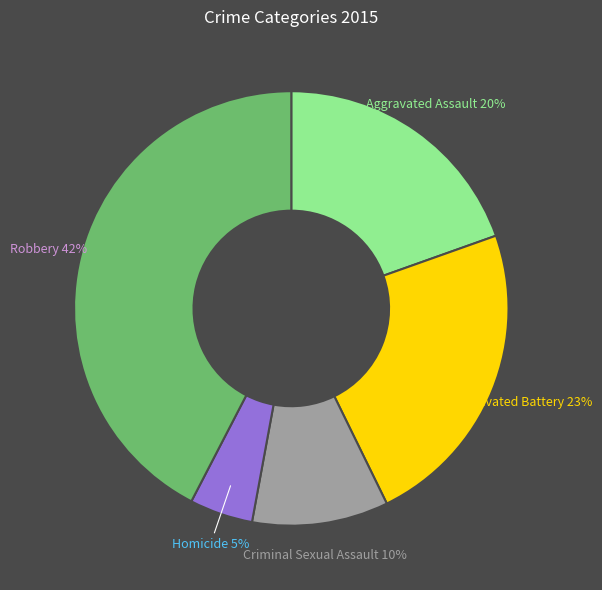

Count the number of slices in the pie.

5